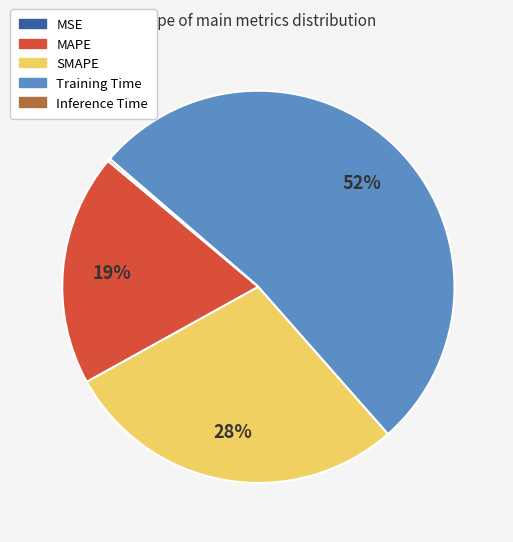

Which slice is the largest?

Training Time